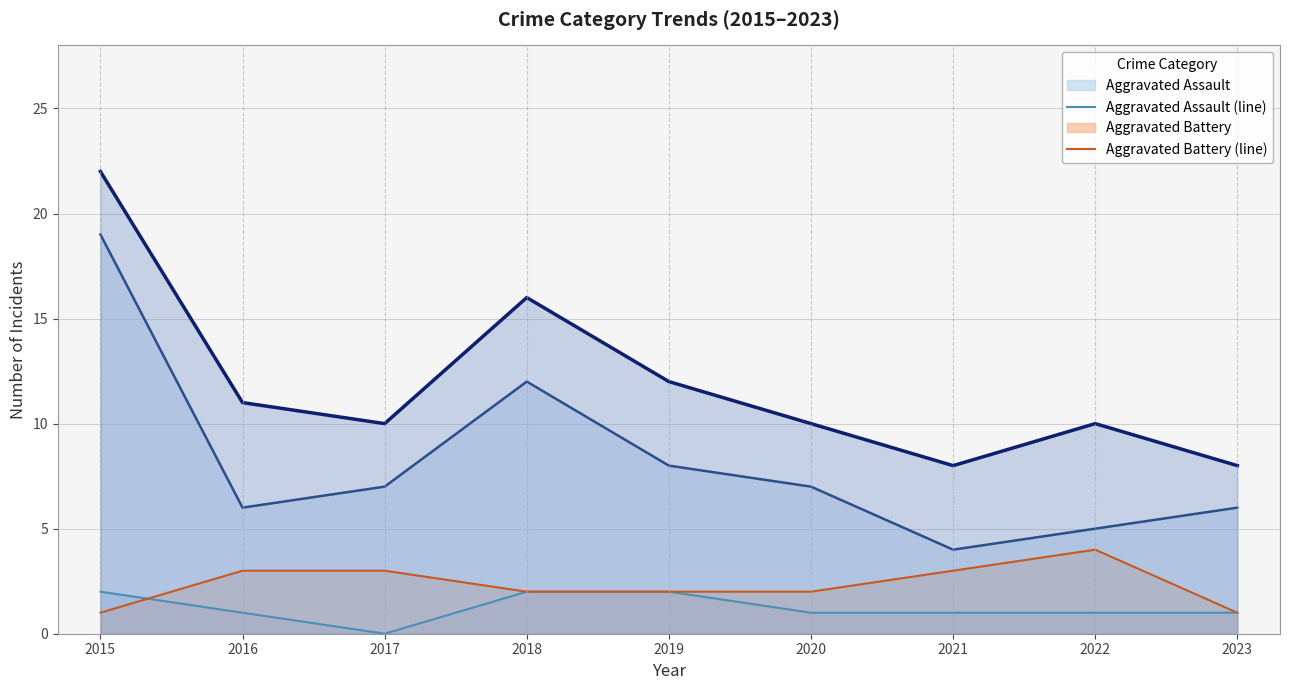

True or false: Aggravated Assault (line) has more than 0 interior local peaks.

False